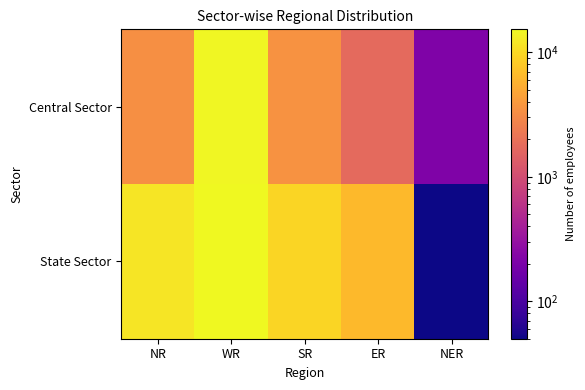

List the series in order of their peak value, highest first.

State Sector, Central Sector